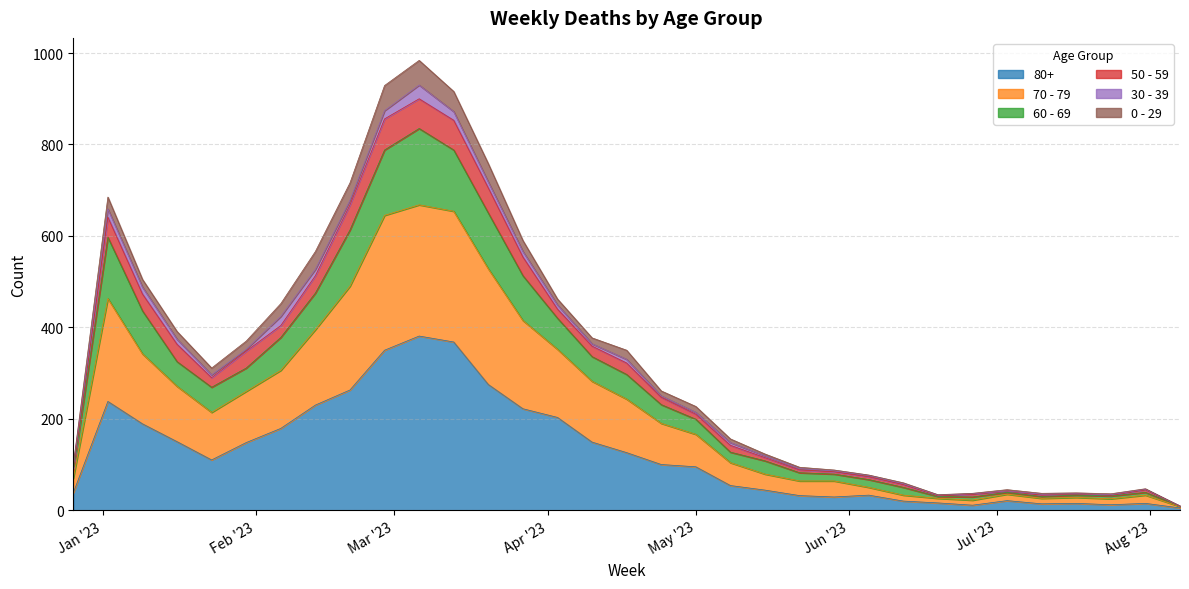

At which label is 70 - 79 closest to 454?

2023-04-03